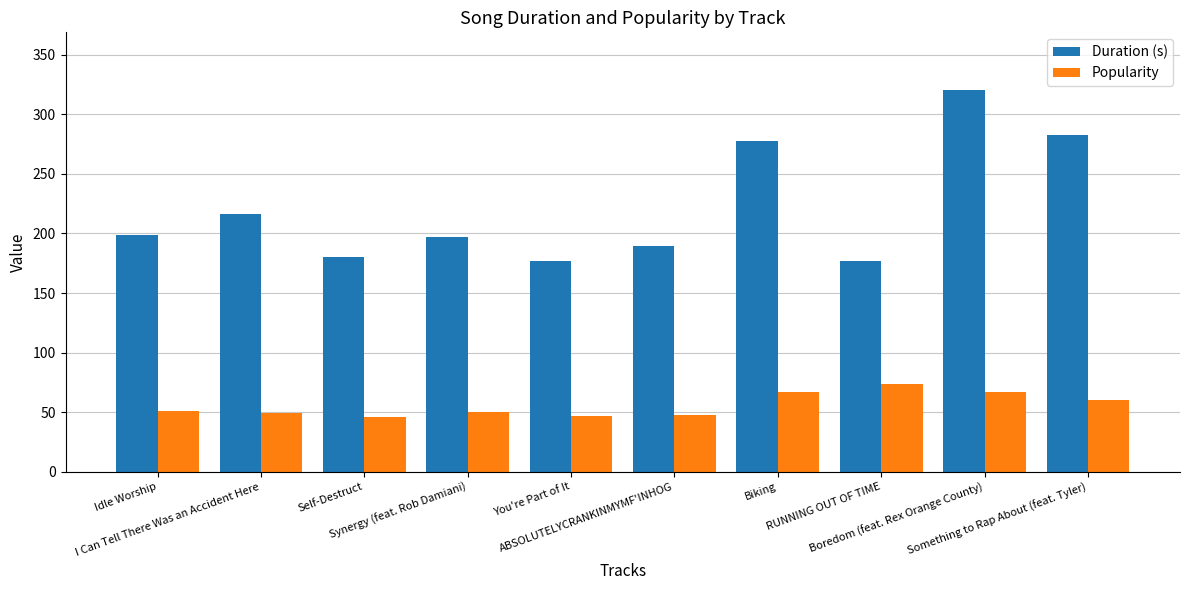

What is the label of the 5th bar from the left?

You're Part of It